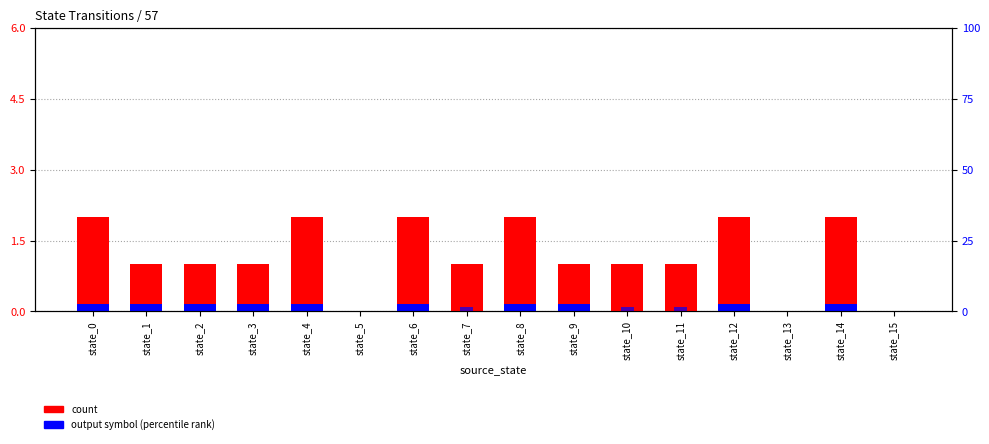

What is the value of the output (b) bar at the 13th from the left?

0.1